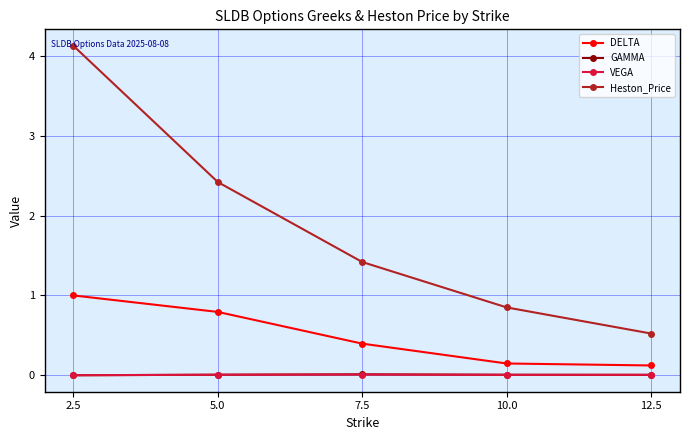

Between 5.0 and 7.5, which series saw the biggest shift?

Heston_Price